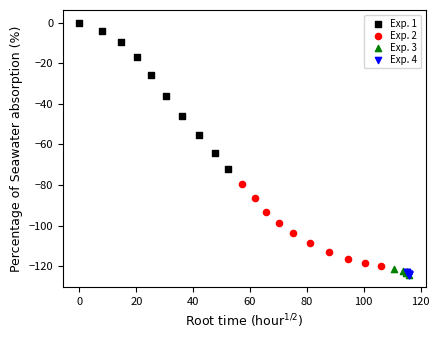

Which series has the largest Y range (max minus min)?

Exp. 1